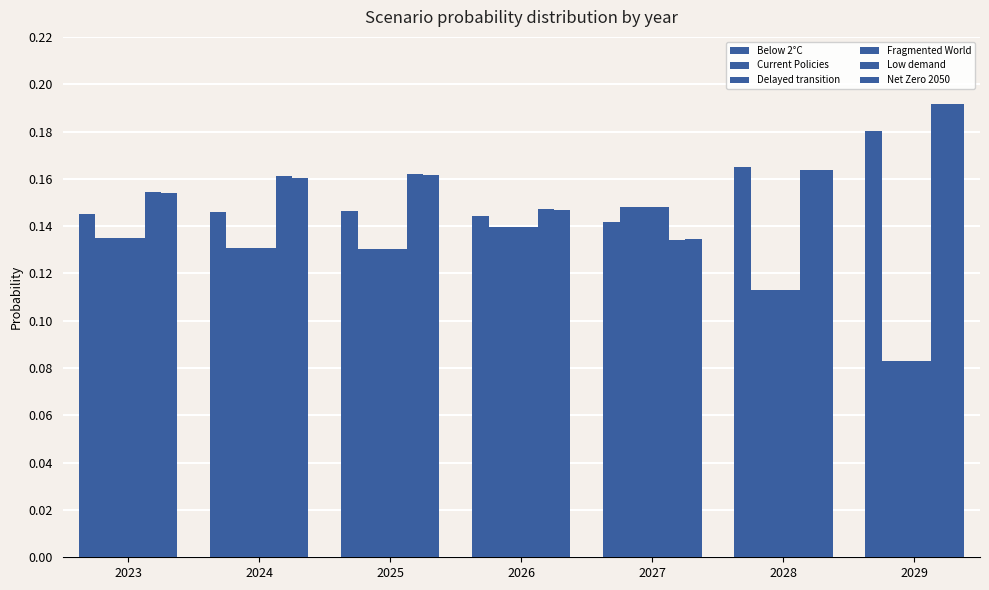

Count the number of data series in this chart.

6